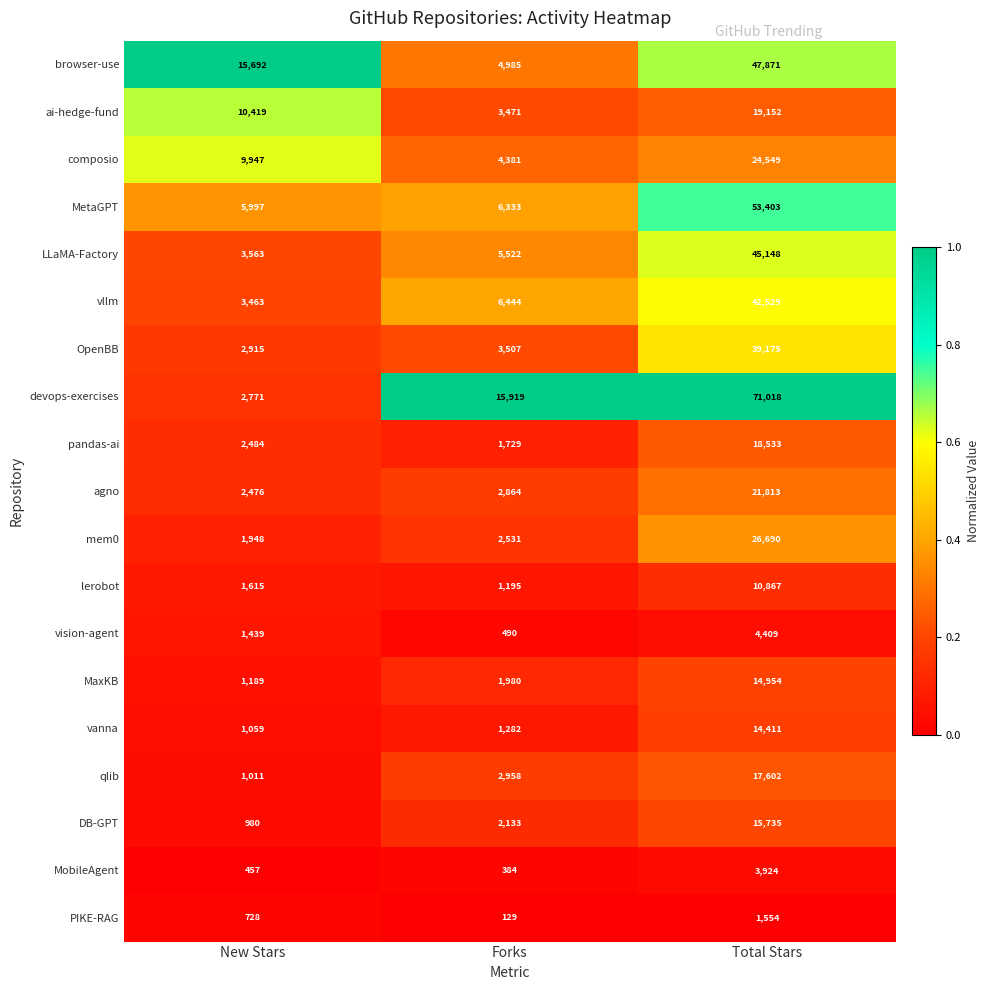

At which category does the chart reach its peak across all series?

Total Stars